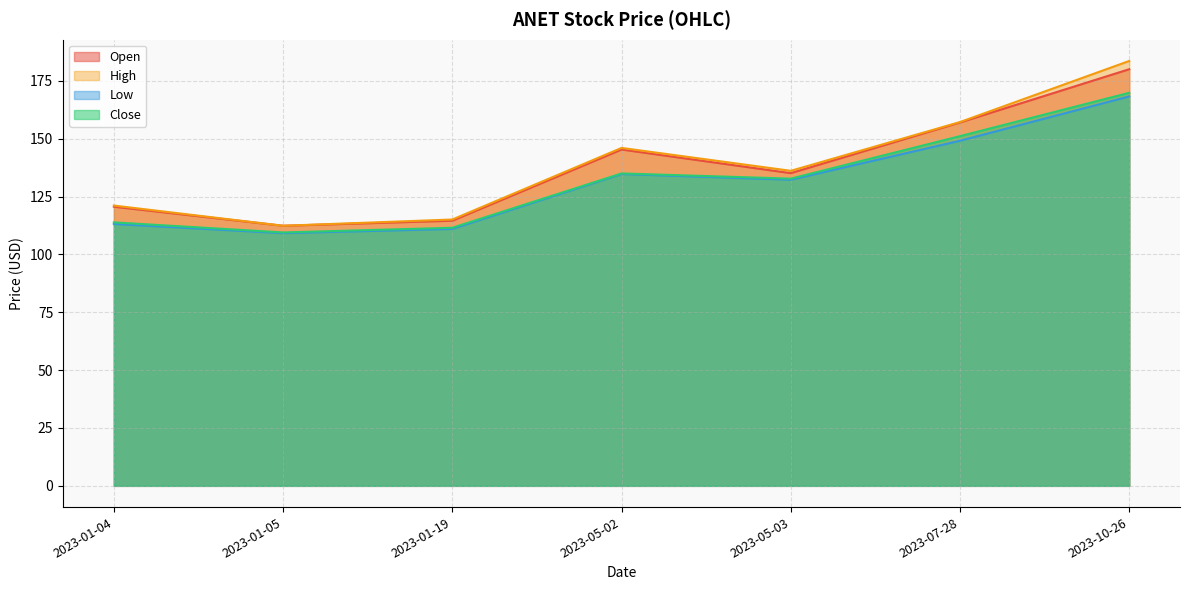

Where does the Open series first go above 135?

2023-05-02